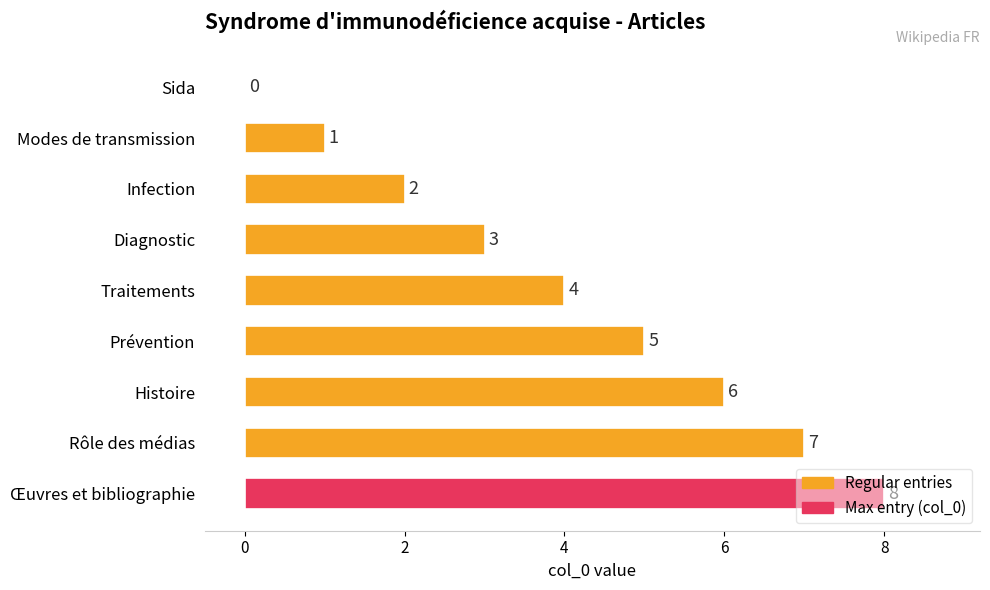

Which category has the highest value across all series?

Œuvres et bibliographie